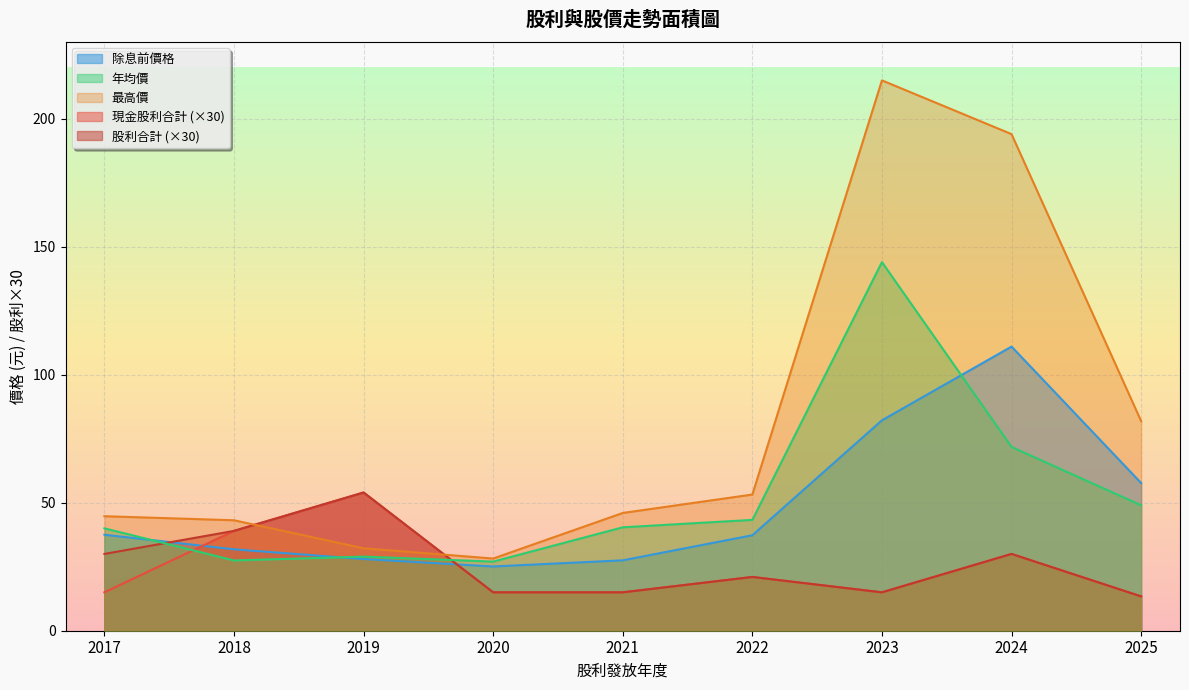

Between 2017 and 2020, which series saw the biggest shift?

最高價